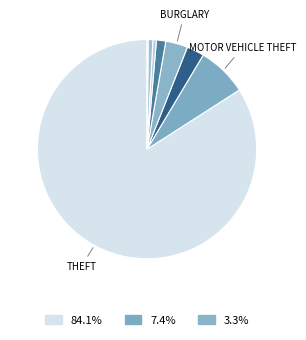

How many slices are in this pie chart?

8